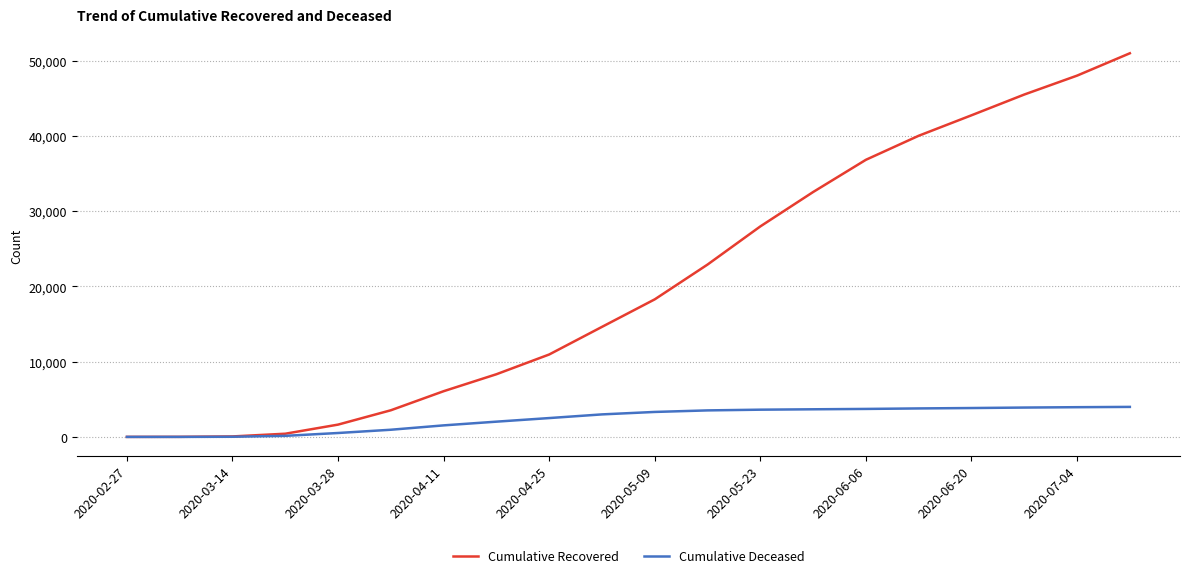

What is the difference between the second highest and second lowest values in the Cumulative Recovered series?

47986